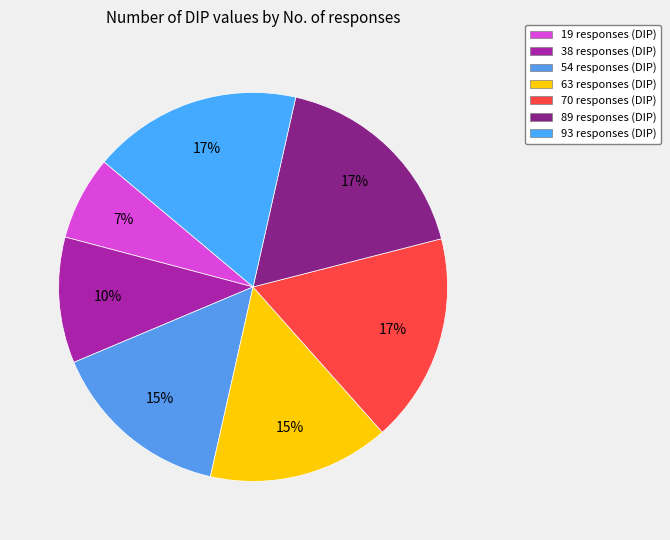

Between 70 responses and 89 responses, which is larger?

89 responses